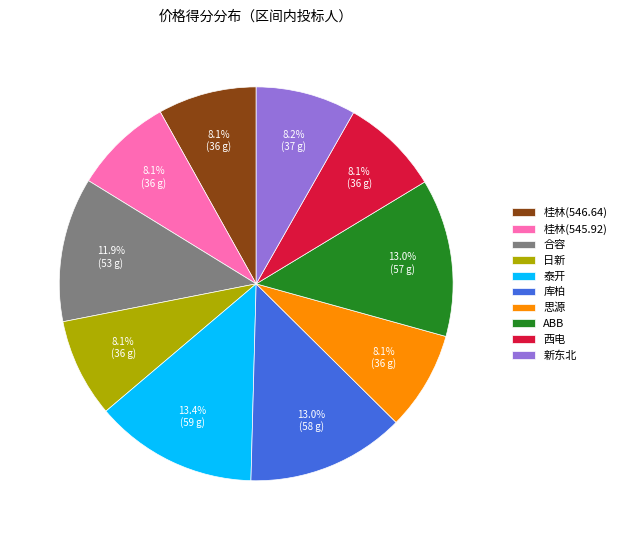

To the nearest percent, what percentage of the pie is 桂林(545.92)?

8%